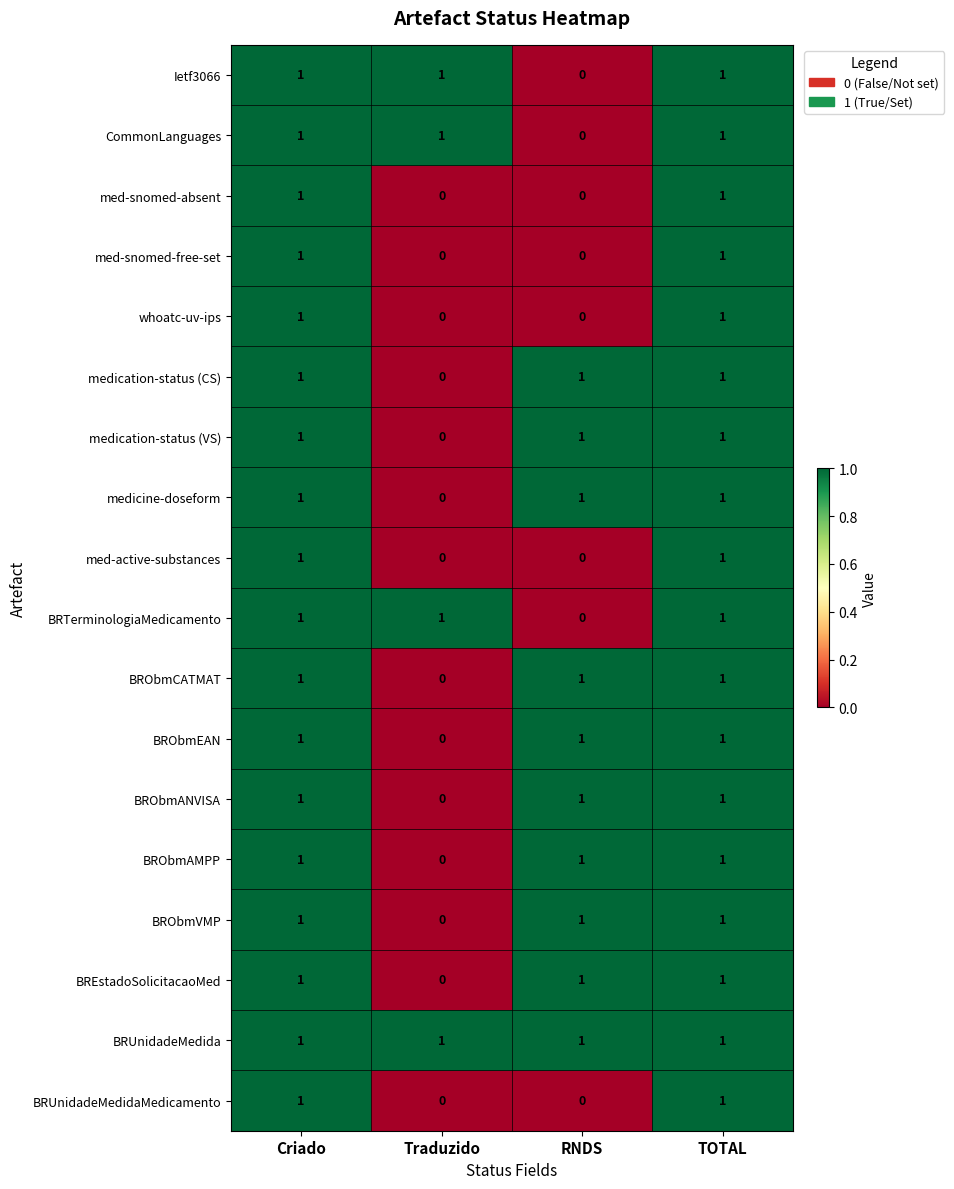

What is the total value across all series at Criado?

18